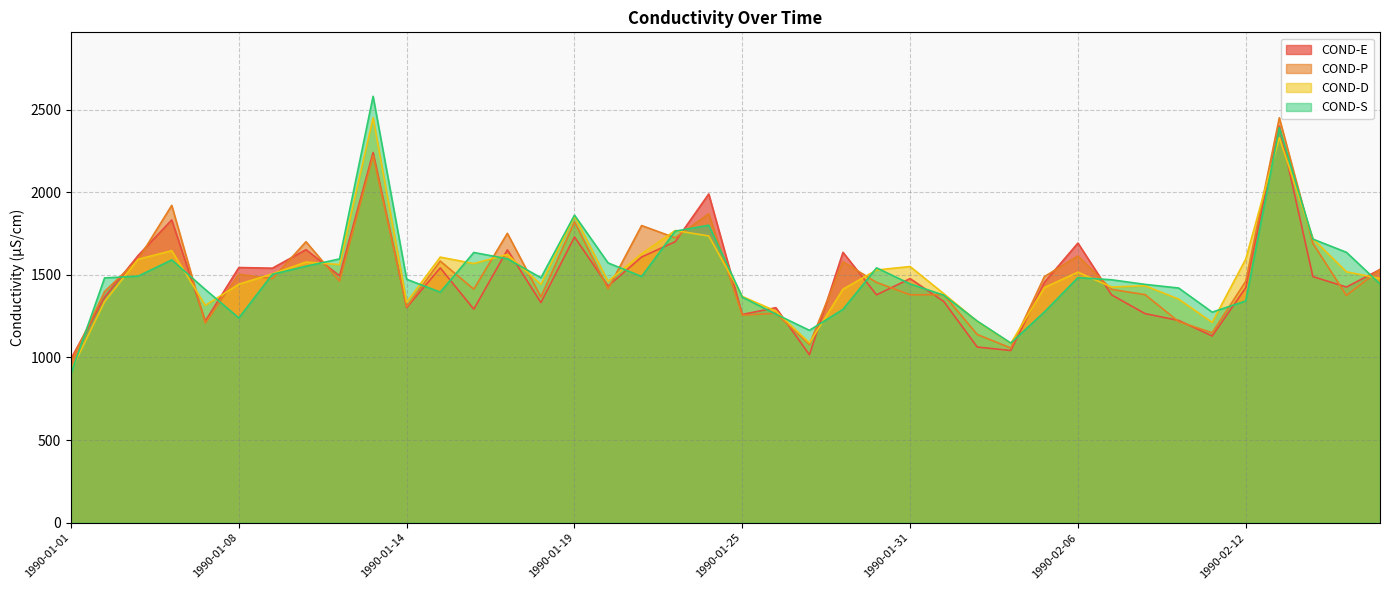

Rank the series at 1990-02-11 from highest to lowest value.

COND-S, COND-D, COND-P, COND-E